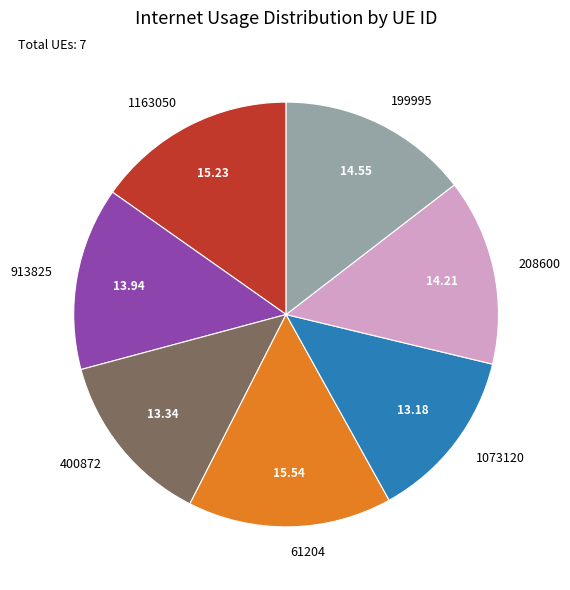

How many slices are in this pie chart?

7